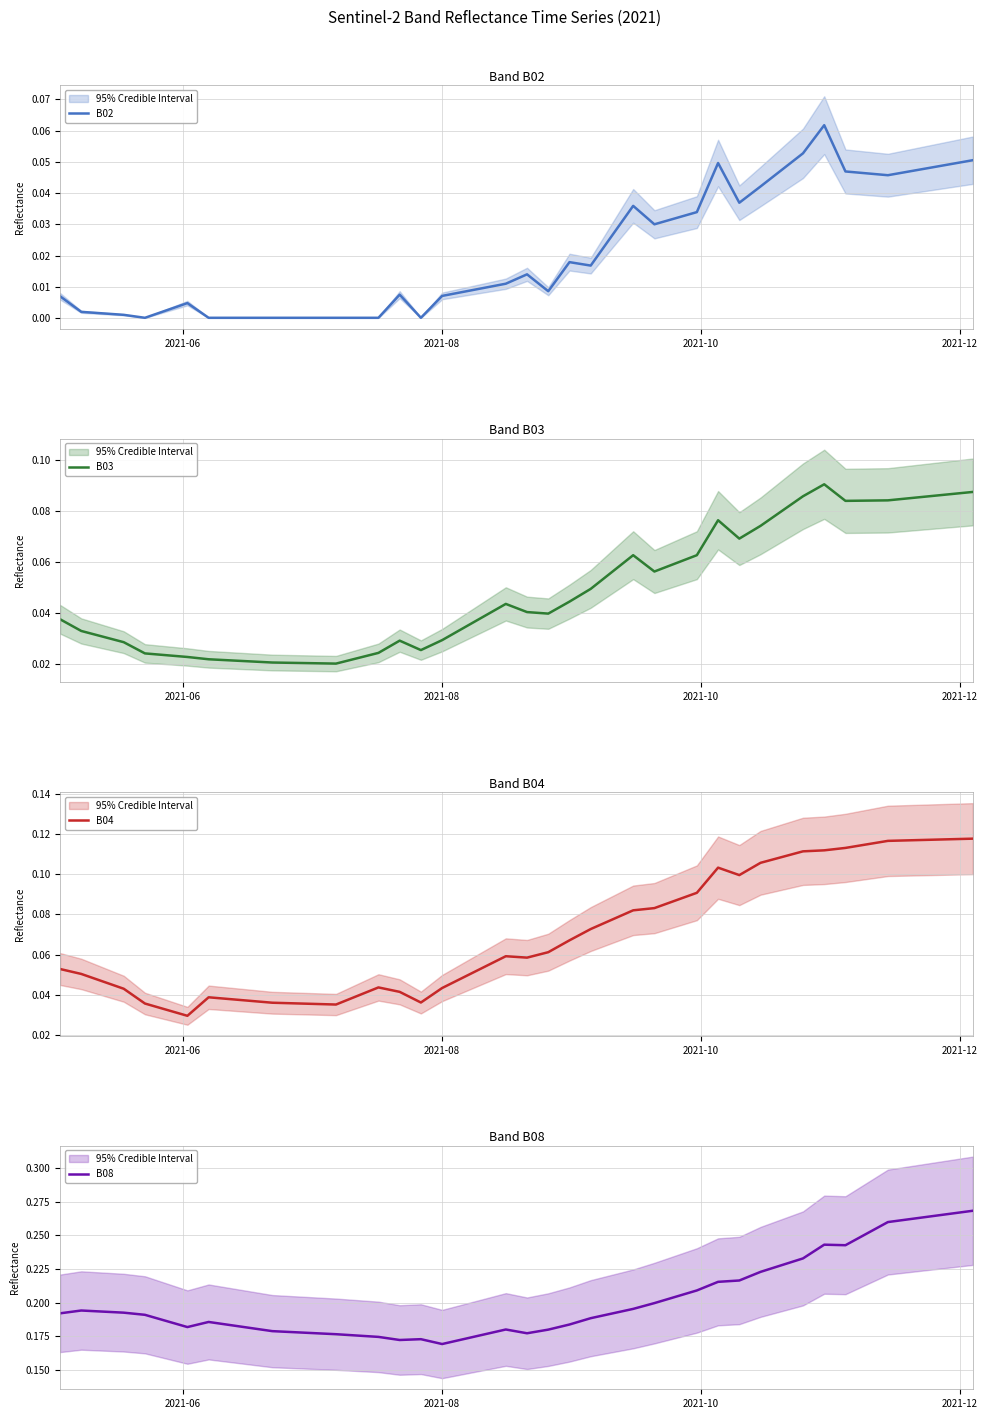

True or false: B03 and B08 intersect in this chart.

False